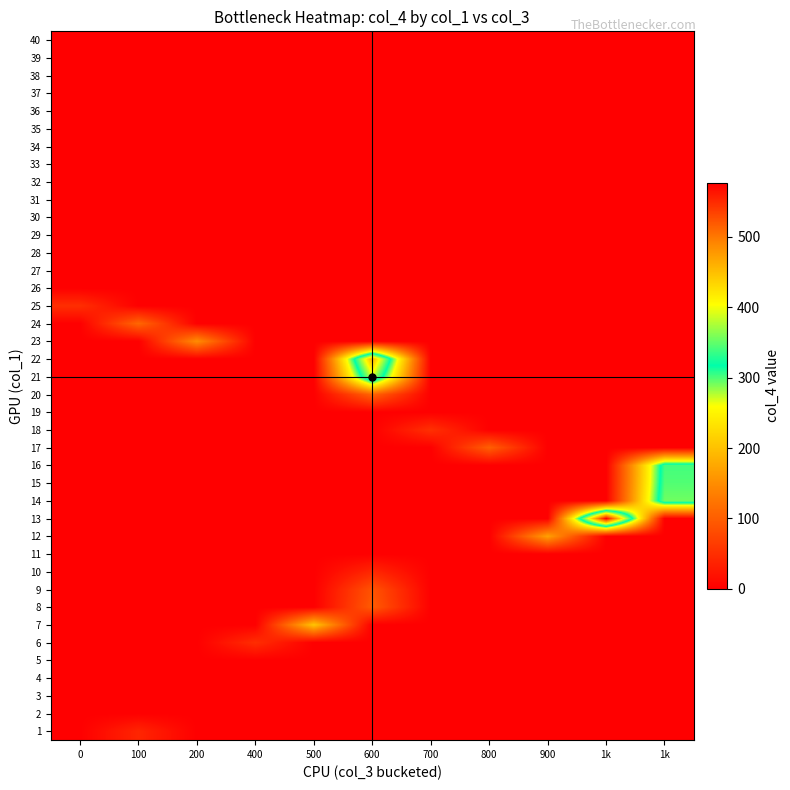

Reading left to right, what are all the values shown in this chart?

1: 0=0	100=40	200=0	400=0	500=0	600=0	700=0	800=0	900=0	1k=0	1k=0
2: 0=0	100=0	200=0	400=0	500=0	600=0	700=0	800=0	900=0	1k=0	1k=0
3: 0=0	100=0	200=0	400=0	500=0	600=0	700=0	800=0	900=0	1k=0	1k=0
4: 0=0	100=0	200=0	400=0	500=0	600=0	700=0	800=0	900=0	1k=0	1k=0
5: 0=0	100=0	200=0	400=0	500=0	600=0	700=0	800=0	900=0	1k=0	1k=0
6: 0=0	100=0	200=0	400=49	500=0	600=0	700=0	800=0	900=0	1k=0	1k=0
7: 0=0	100=0	200=0	400=0	500=205	600=0	700=0	800=0	900=0	1k=0	1k=0
8: 0=0	100=0	200=0	400=0	500=0	600=97	700=0	800=0	900=0	1k=0	1k=0
9: 0=0	100=0	200=0	400=0	500=0	600=89	700=0	800=0	900=0	1k=0	1k=0
10: 0=0	100=0	200=0	400=0	500=0	600=42	700=0	800=0	900=0	1k=0	1k=0
11: 0=0	100=0	200=0	400=0	500=0	600=0	700=0	800=0	900=0	1k=0	1k=0
12: 0=0	100=0	200=0	400=0	500=0	600=0	700=0	800=0	900=170	1k=0	1k=0
13: 0=0	100=0	200=0	400=0	500=0	600=0	700=0	800=0	900=0	1k=577	1k=0
14: 0=0	100=0	200=0	400=0	500=0	600=0	700=0	800=0	900=0	1k=0	1k=355
15: 0=0	100=0	200=0	400=0	500=0	600=0	700=0	800=0	900=0	1k=0	1k=345
16: 0=0	100=0	200=0	400=0	500=0	600=0	700=0	800=0	900=0	1k=0	1k=340
17: 0=0	100=0	200=0	400=0	500=0	600=0	700=0	800=102	900=0	1k=0	1k=0
18: 0=0	100=0	200=0	400=0	500=0	600=0	700=52	800=0	900=0	1k=0	1k=0
19: 0=0	100=0	200=0	400=0	500=0	600=0	700=0	800=0	900=0	1k=0	1k=0
20: 0=0	100=0	200=0	400=0	500=0	600=107	700=0	800=0	900=0	1k=0	1k=0
21: 0=0	100=0	200=0	400=0	500=0	600=388	700=0	800=0	900=0	1k=0	1k=0
22: 0=0	100=0	200=0	400=0	500=0	600=461	700=0	800=0	900=0	1k=0	1k=0
23: 0=0	100=0	200=150	400=0	500=0	600=0	700=0	800=0	900=0	1k=0	1k=0
24: 0=0	100=110	200=0	400=0	500=0	600=0	700=0	800=0	900=0	1k=0	1k=0
25: 0=50	100=0	200=0	400=0	500=0	600=0	700=0	800=0	900=0	1k=0	1k=0
26: 0=0	100=0	200=0	400=0	500=0	600=0	700=0	800=0	900=0	1k=0	1k=0
27: 0=0	100=0	200=0	400=0	500=0	600=0	700=0	800=0	900=0	1k=0	1k=0
28: 0=0	100=0	200=0	400=0	500=0	600=0	700=0	800=0	900=0	1k=0	1k=0
29: 0=0	100=0	200=0	400=0	500=0	600=0	700=0	800=0	900=0	1k=0	1k=0
30: 0=0	100=0	200=0	400=0	500=0	600=0	700=0	800=0	900=0	1k=0	1k=0
31: 0=0	100=0	200=0	400=0	500=0	600=0	700=0	800=0	900=0	1k=0	1k=0
32: 0=0	100=0	200=0	400=0	500=0	600=0	700=0	800=0	900=0	1k=0	1k=0
33: 0=0	100=0	200=0	400=0	500=0	600=0	700=0	800=0	900=0	1k=0	1k=0
34: 0=0	100=0	200=0	400=0	500=0	600=0	700=0	800=0	900=0	1k=0	1k=0
35: 0=0	100=0	200=0	400=0	500=0	600=0	700=0	800=0	900=0	1k=0	1k=0
36: 0=0	100=0	200=0	400=0	500=0	600=0	700=0	800=0	900=0	1k=0	1k=0
37: 0=0	100=0	200=0	400=0	500=0	600=0	700=0	800=0	900=0	1k=0	1k=0
38: 0=0	100=0	200=0	400=0	500=0	600=0	700=0	800=0	900=0	1k=0	1k=0
39: 0=0	100=0	200=0	400=0	500=0	600=0	700=0	800=0	900=0	1k=0	1k=0
40: 0=0	100=0	200=0	400=0	500=0	600=0	700=0	800=0	900=0	1k=0	1k=0